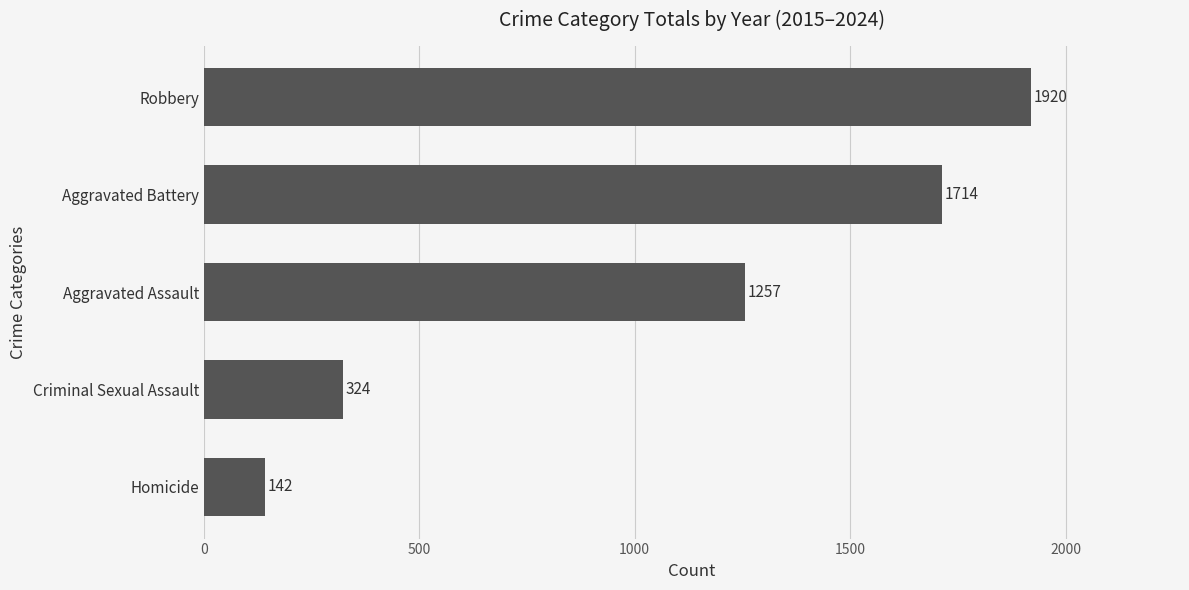

What is the sum of all values?

5357